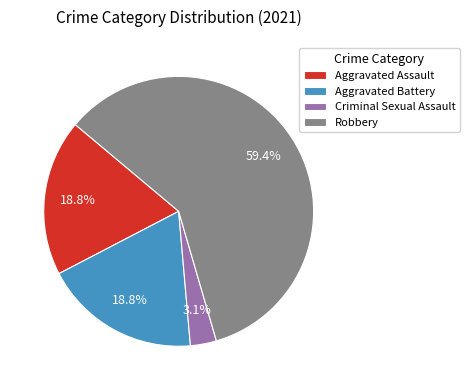

Count the number of slices in the pie.

4